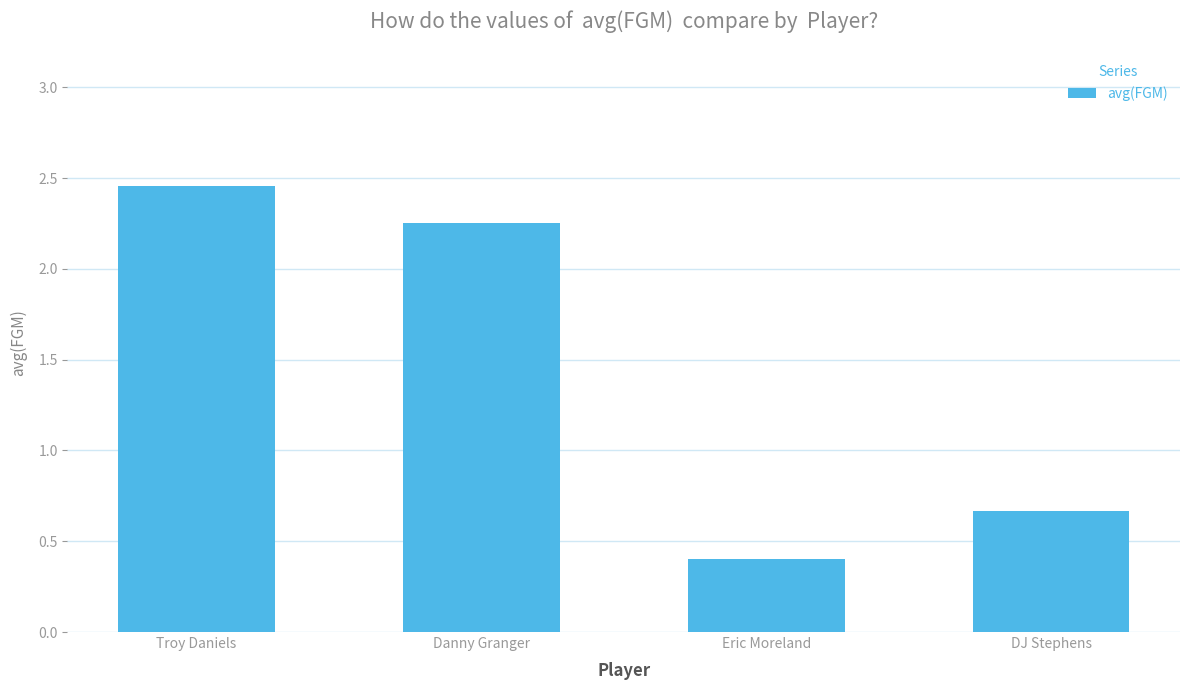

Where does the data first go above 2?

Troy Daniels